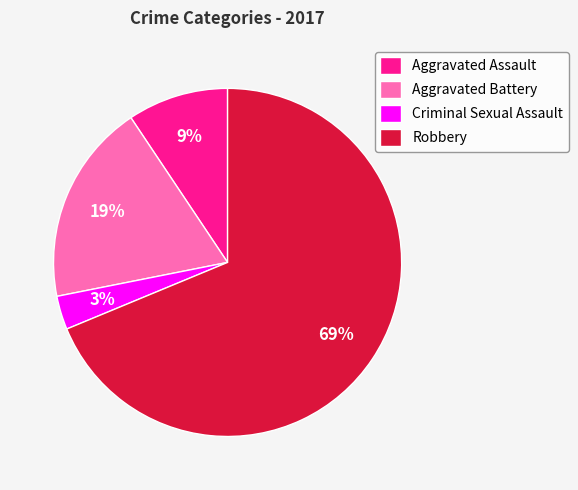

How many segments does this pie chart have?

4